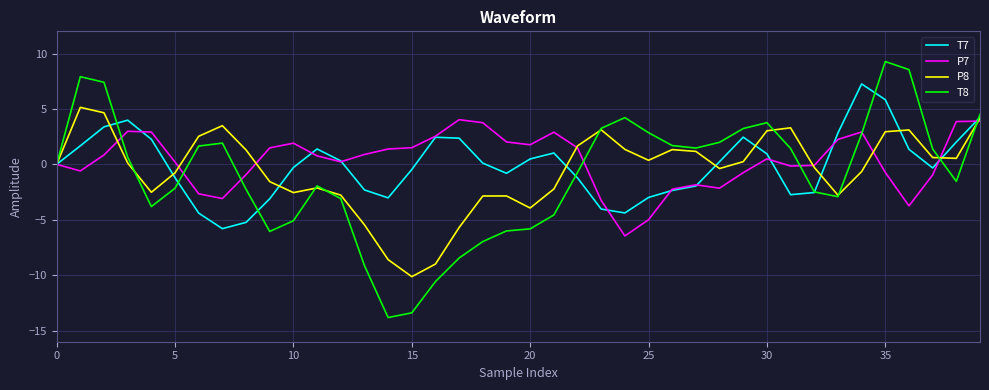

What is the minimum value shown in the chart?

-13.8